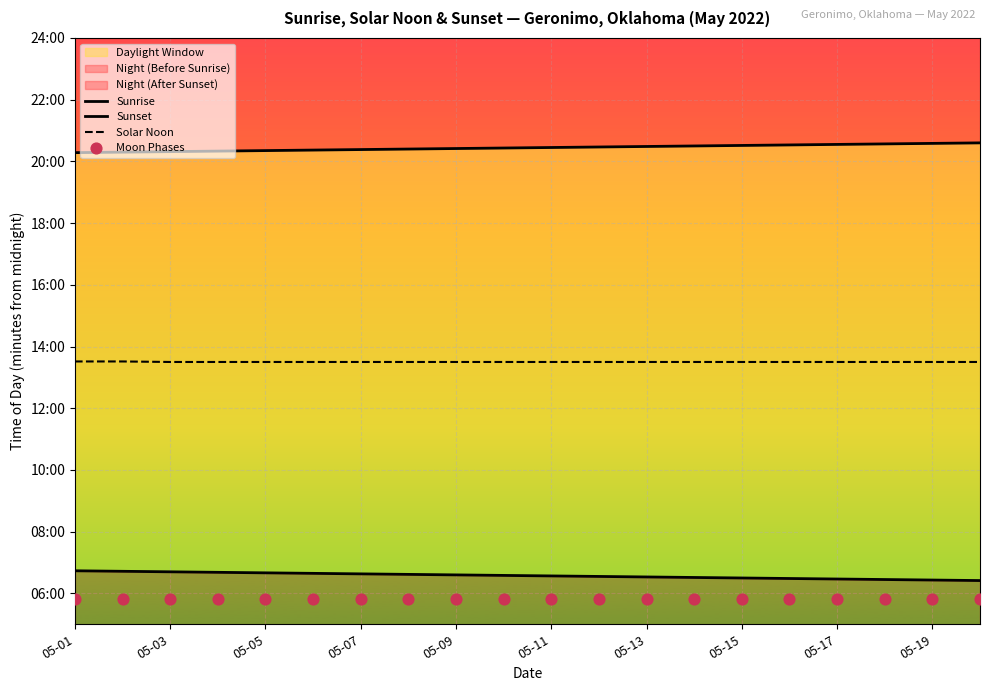

What is the total value across all series at 05-15?

2781